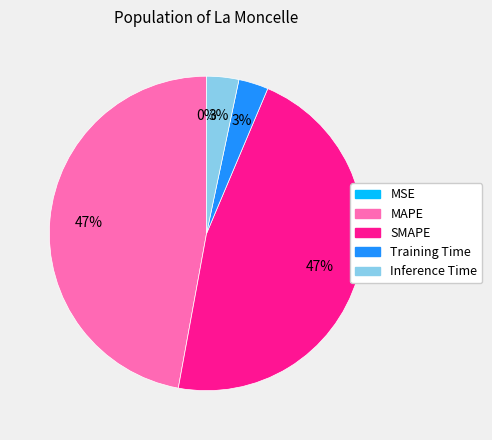

To the nearest percent, what is the average slice percentage?

20%